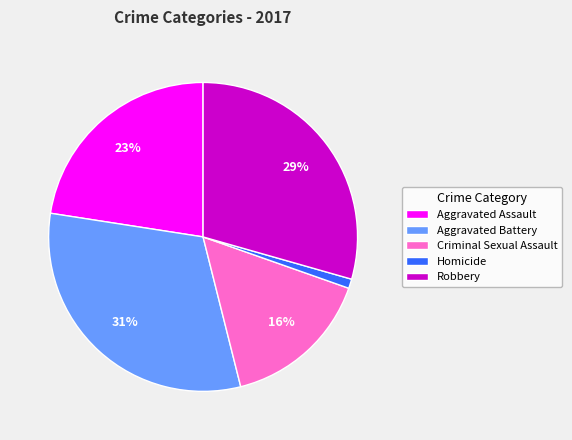

Count the number of slices in the pie.

5